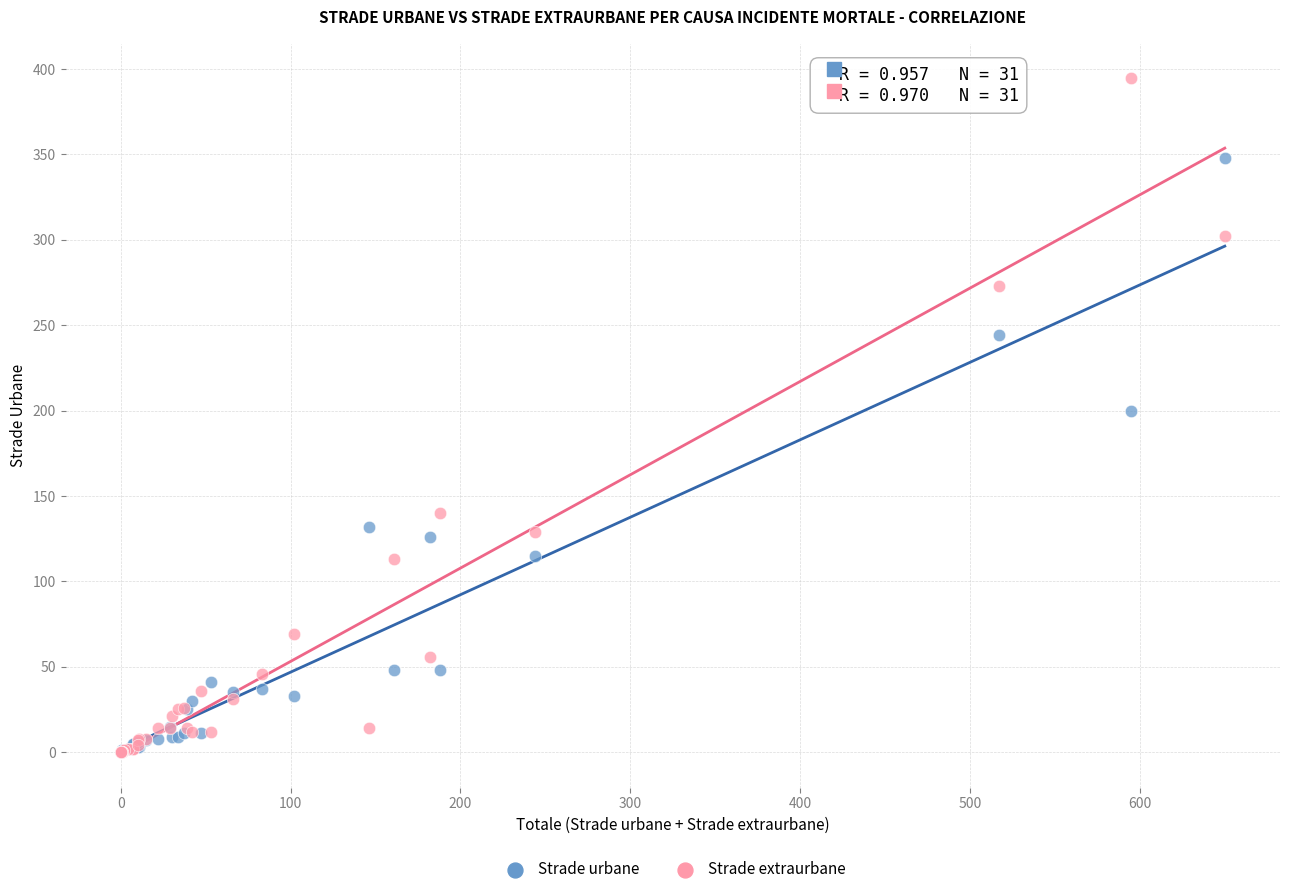

Which series has the widest spread of Y values?

Strade extraurbane